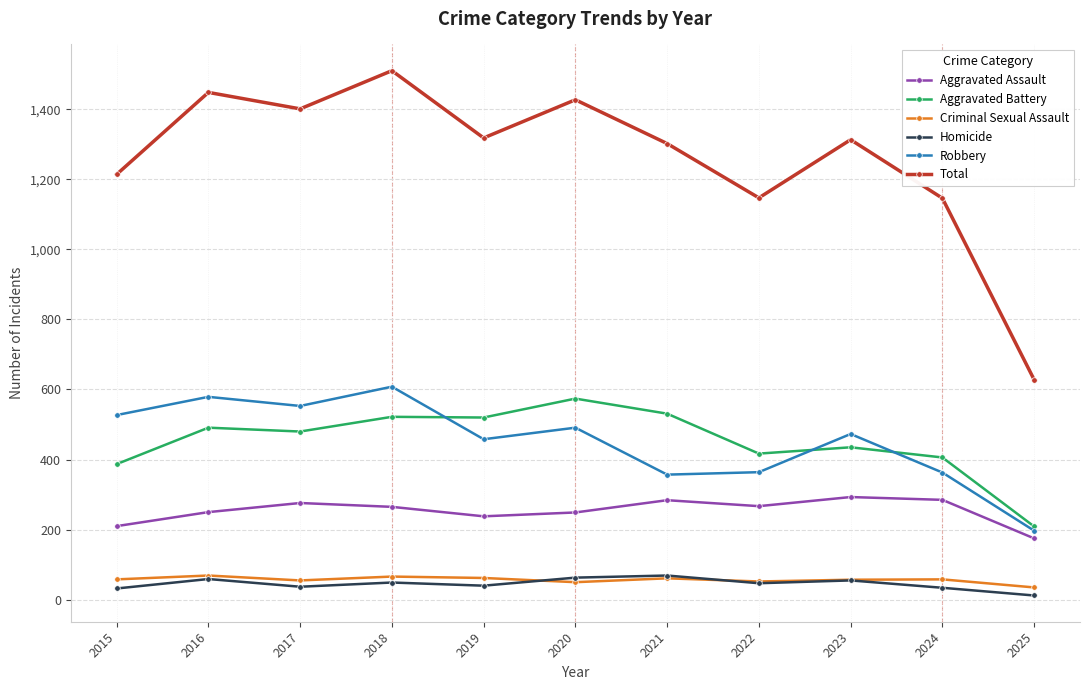

Which series has the largest total across all categories?

Total